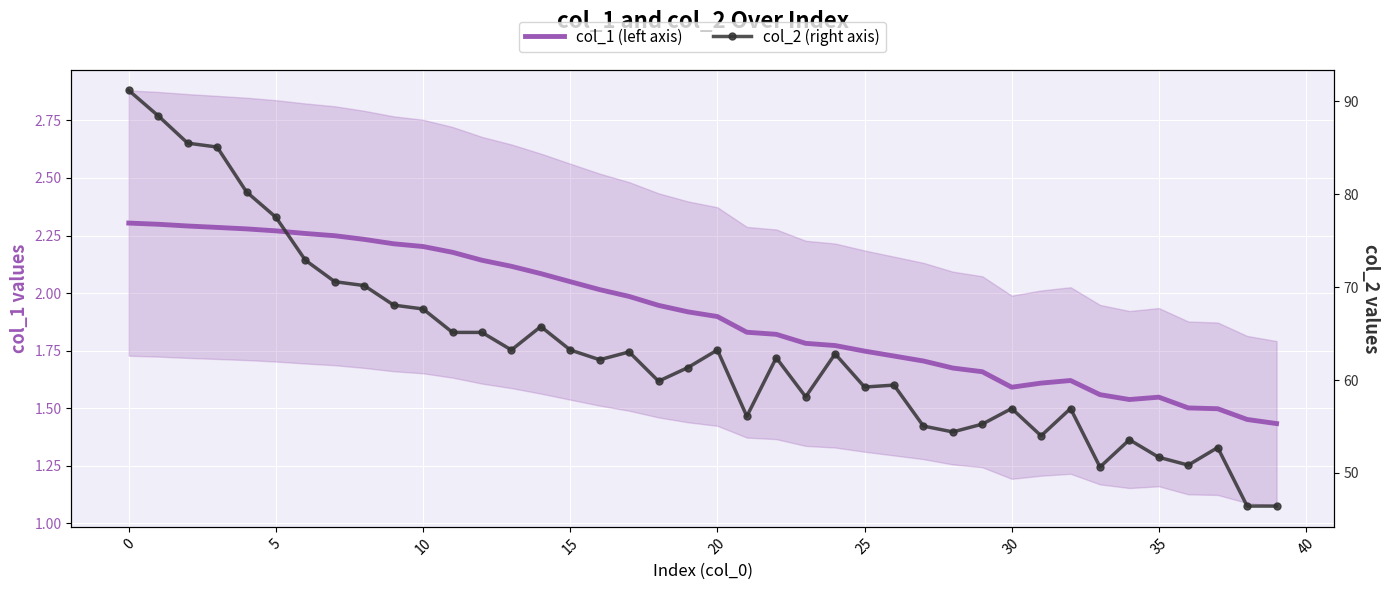

True or false: col_2 (right axis) and col_1 (left axis) intersect in this chart.

False